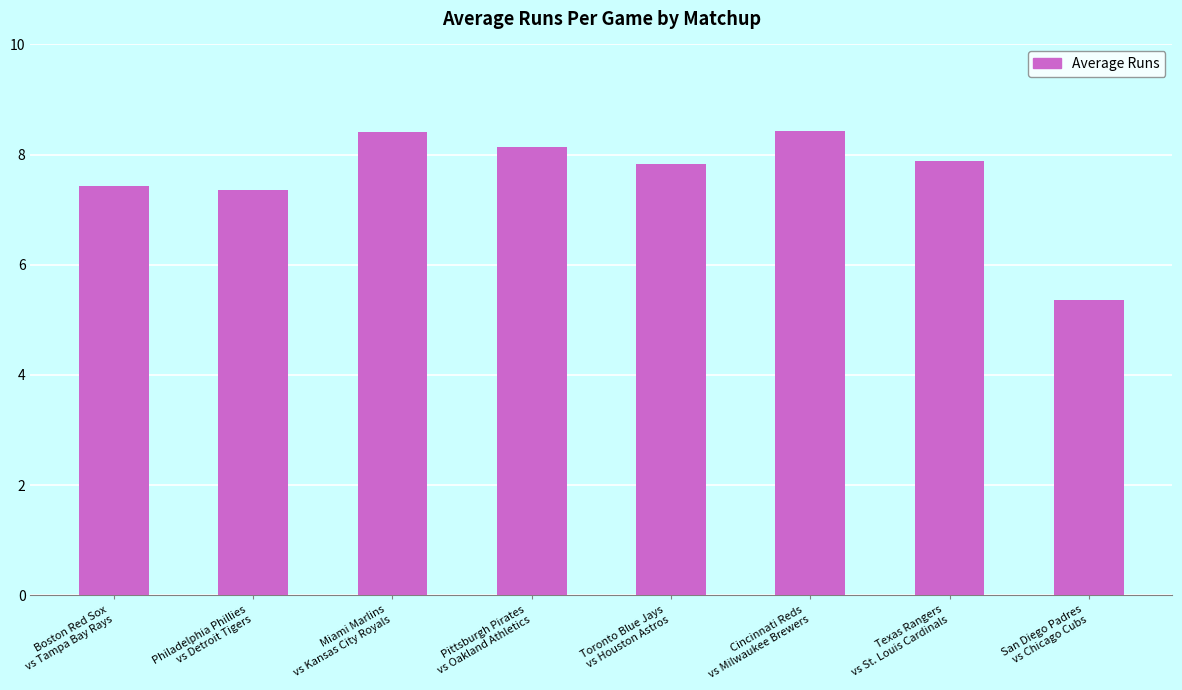

What position from the left is Toronto Blue Jays
vs Houston Astros?

5